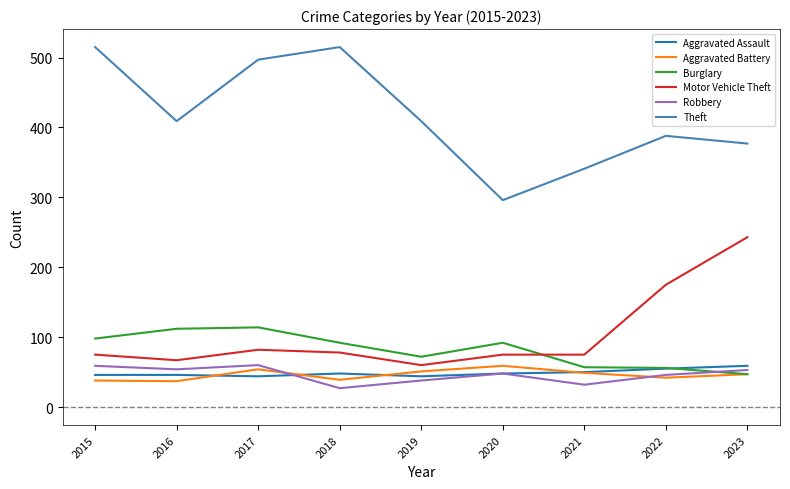

At which category does Motor Vehicle Theft reach its first local valley?

2016